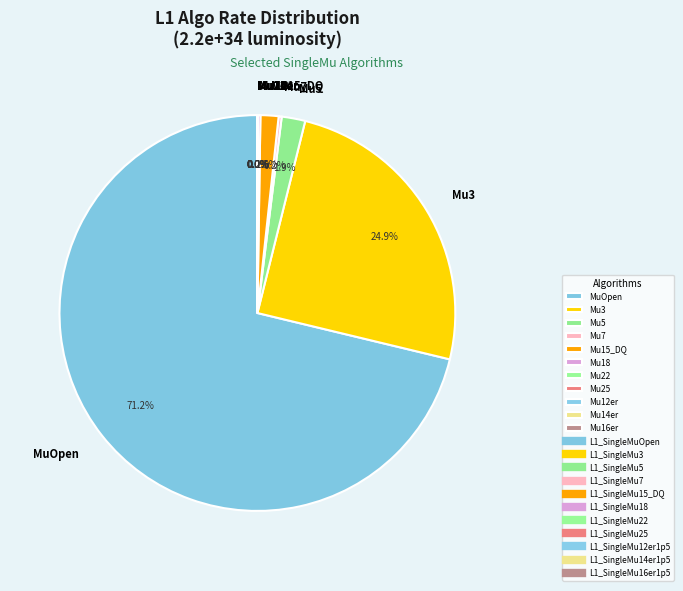

How much of the chart is everything except Mu15_DQ?

98.5%